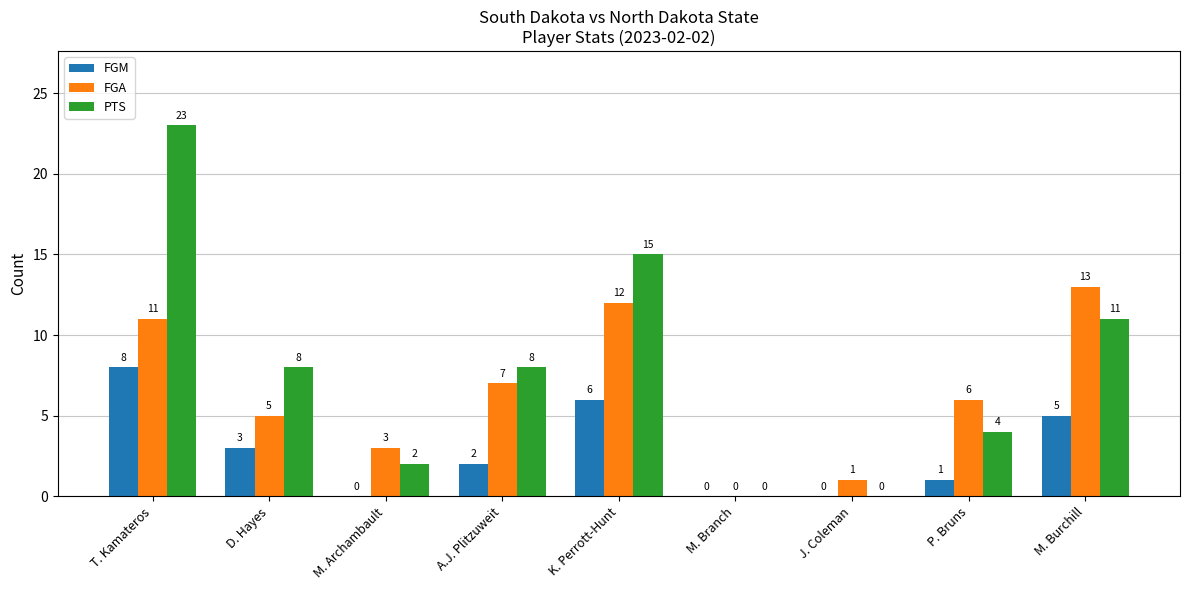

At which label does PTS reach its peak?

T. Kamateros